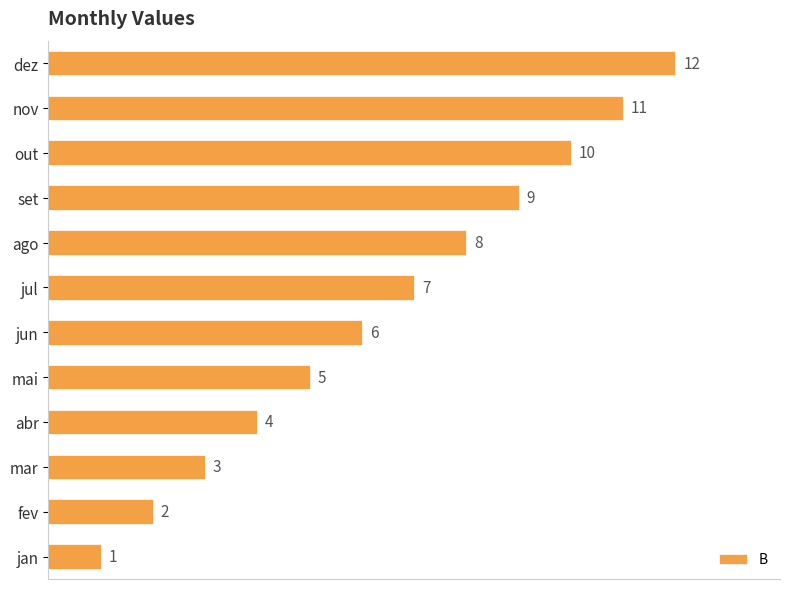

List the labels in order of value, smallest first.

jan, fev, mar, abr, mai, jun, jul, ago, set, out, nov, dez